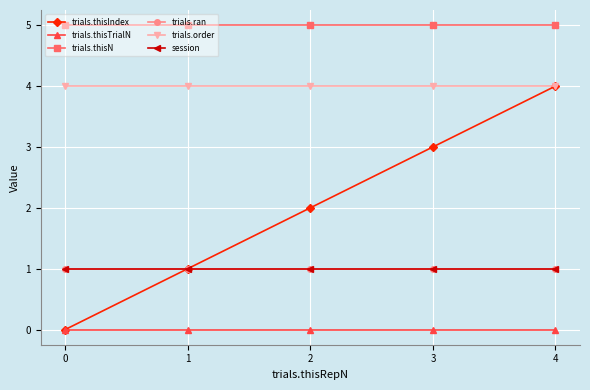

Is this an area chart (filled region under the line)?

No